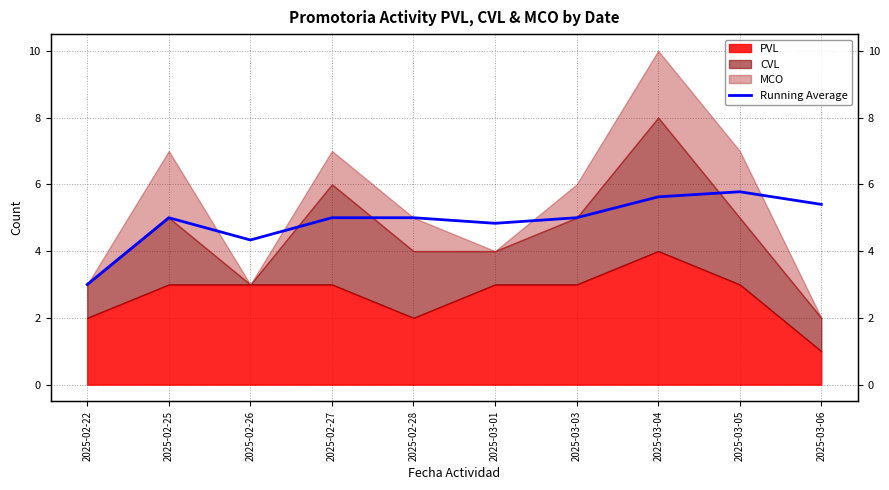

What is the value of the 8th point from the left?

5.6